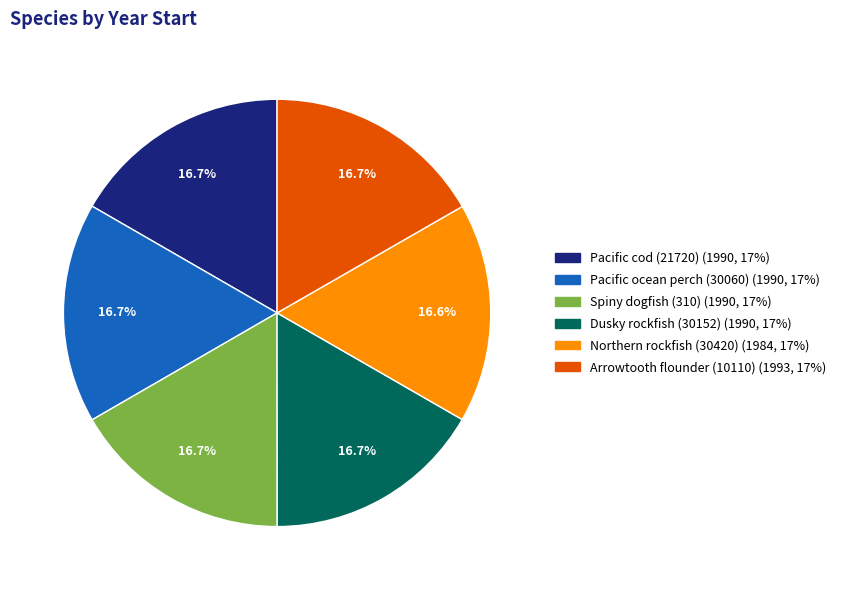

Approximately how many times larger is the value at Arrowtooth flounder (10110) compared to Pacific cod (21720)?

1.0